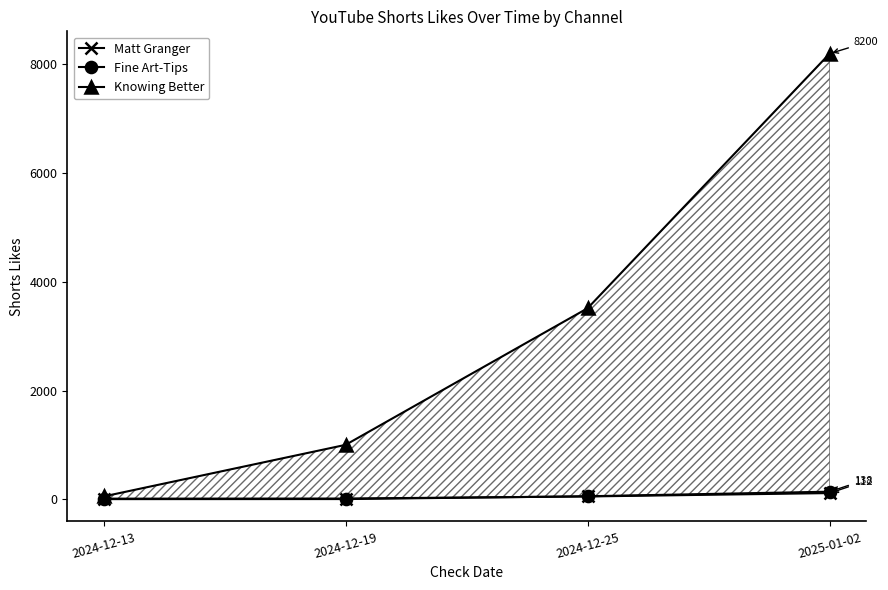

What is the maximum value for Matt Granger?

112